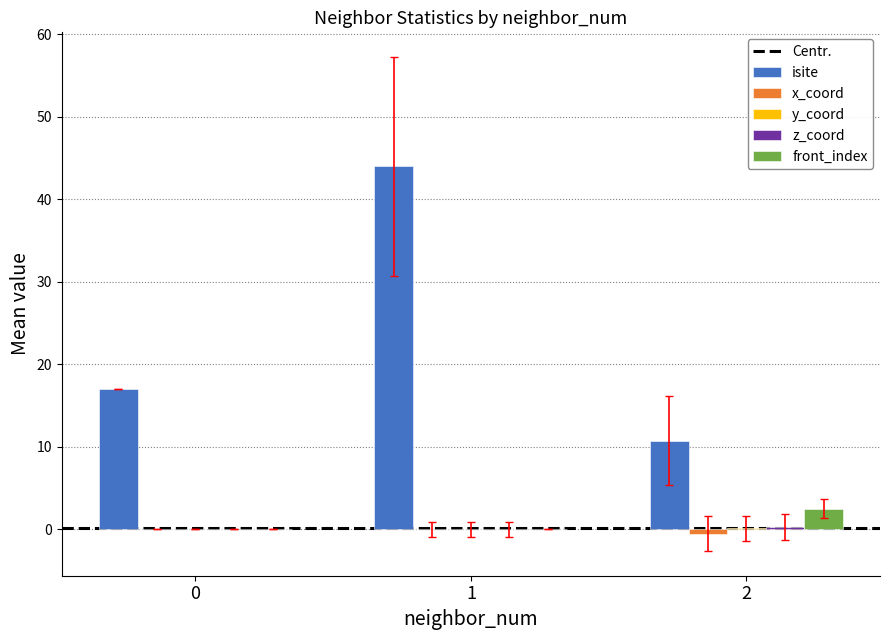

At which category is the sum across all series the highest?

1